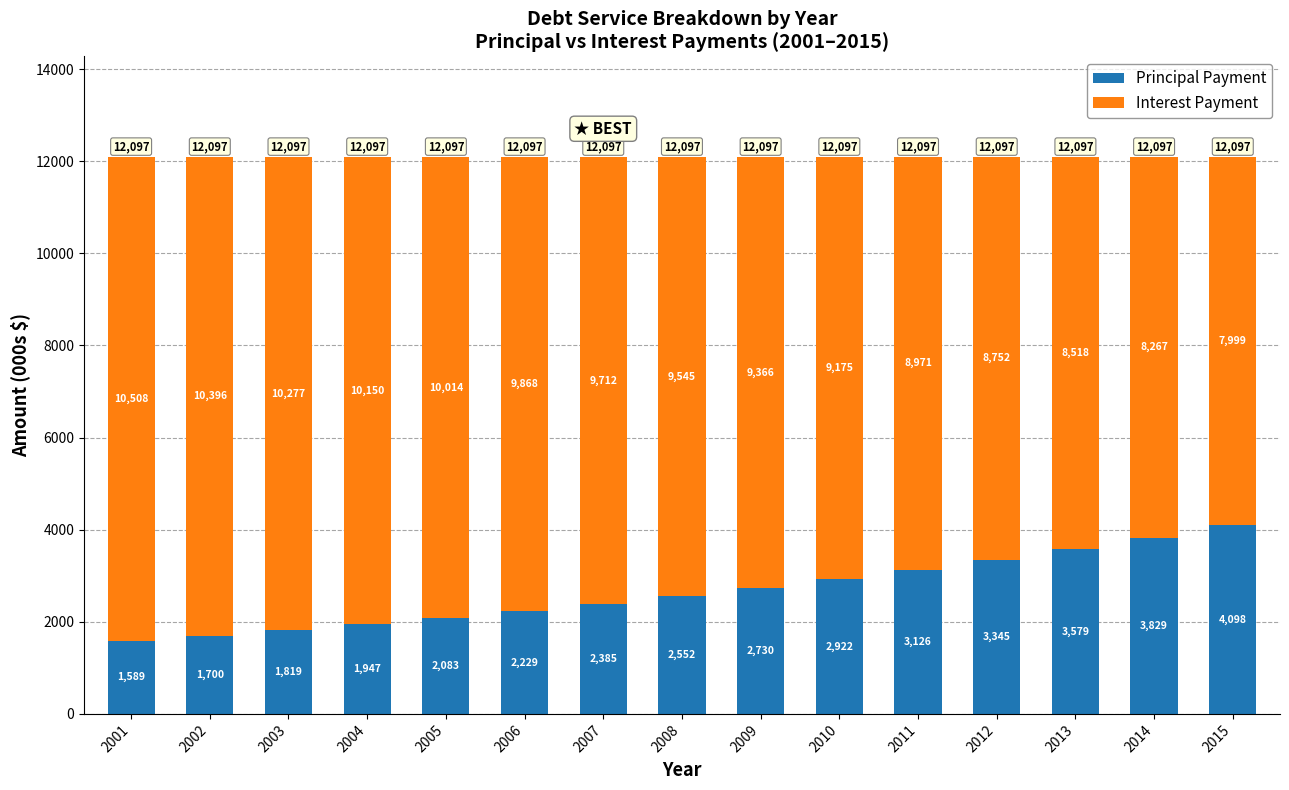

What is the highest value of the Principal Payment series?

4097.6